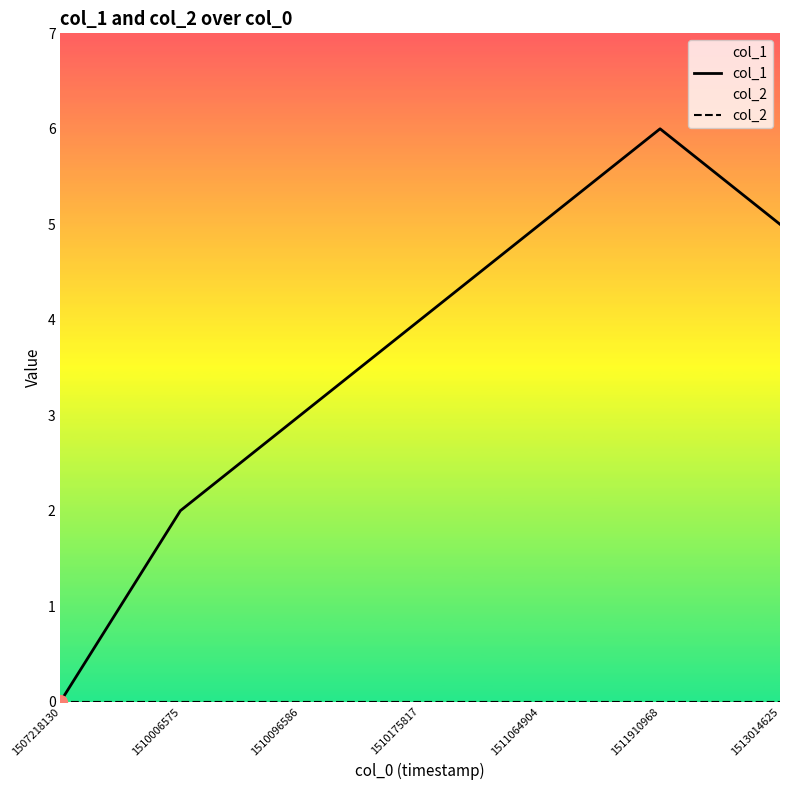

The value of col_2 at 1510006575 is 0. True or false?

True